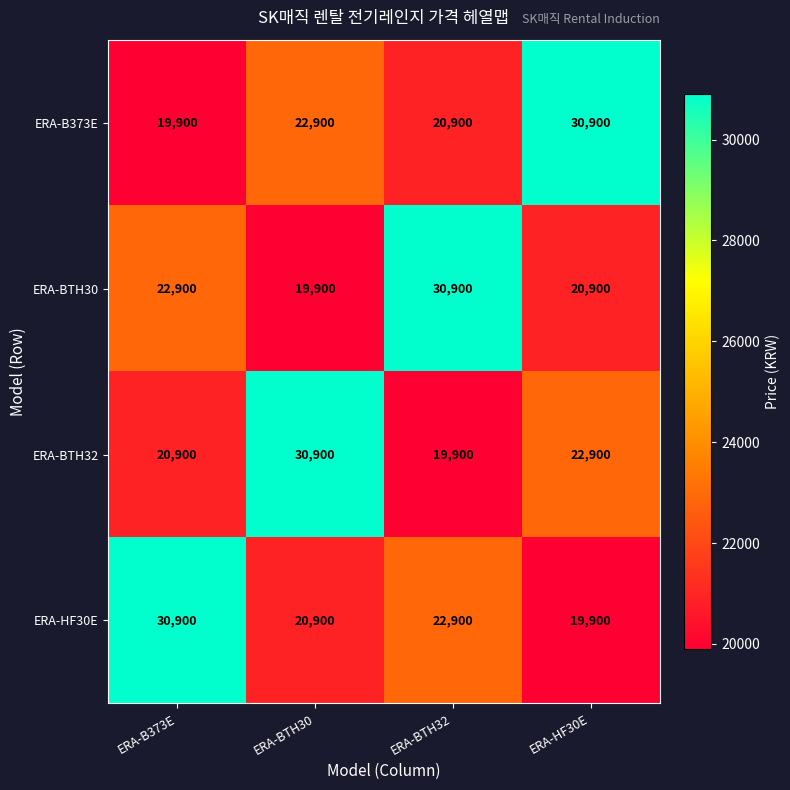

At ERA-HF30E, list the series in order from smallest to largest.

ERA-HF30E, ERA-BTH30, ERA-BTH32, ERA-B373E